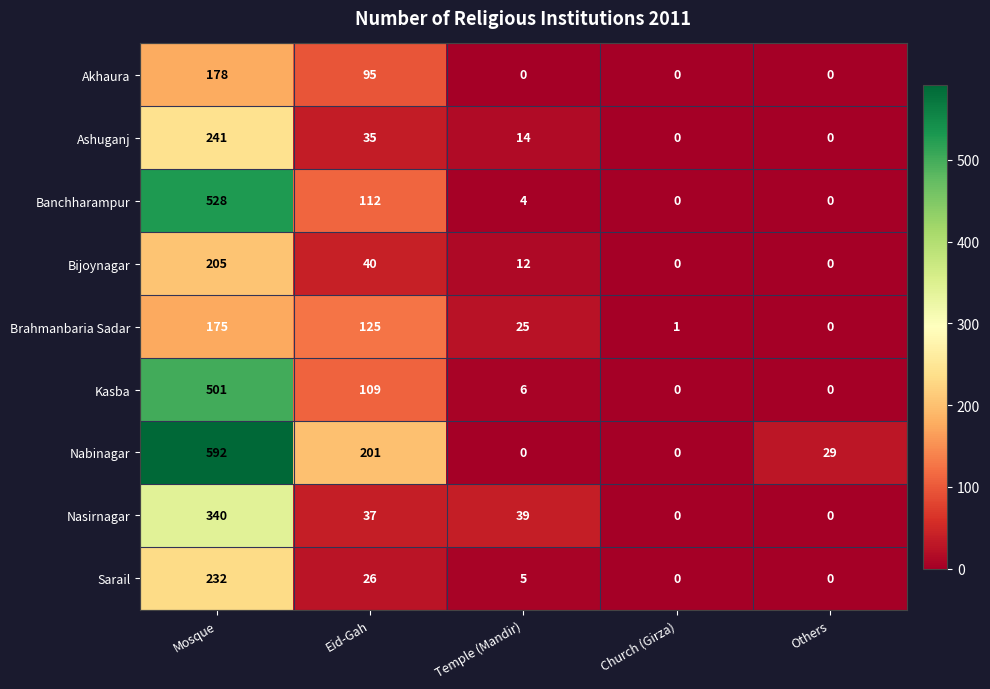

Is the value of Akhaura at Others greater than the value of Banchharampur at Eid-Gah?

No